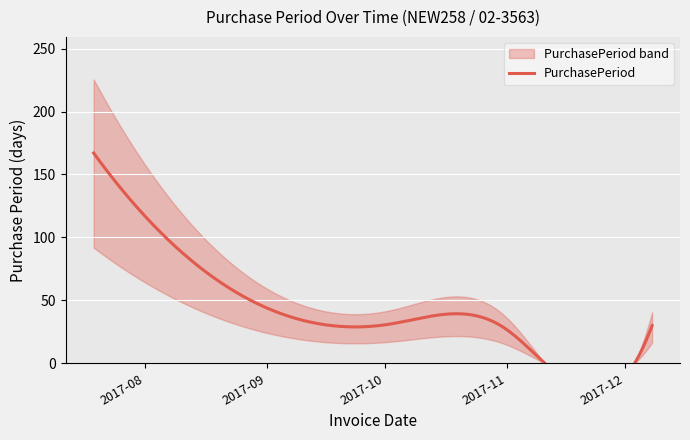

What is the value of the 5th point from the left?

8